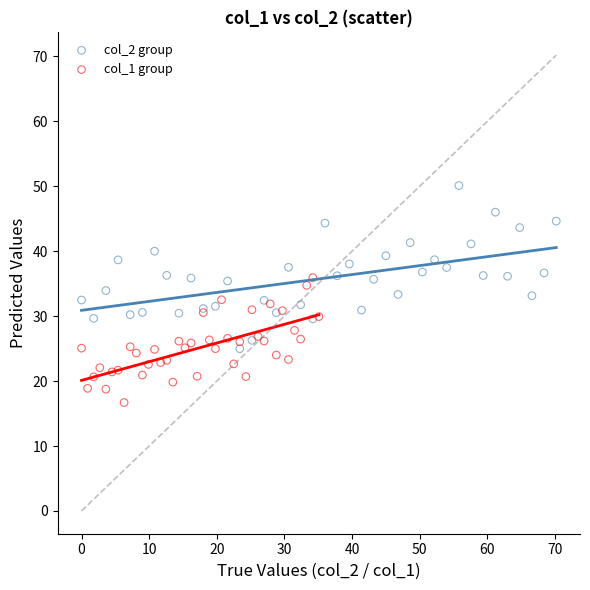

Which series has the widest spread of Y values?

col_2 group